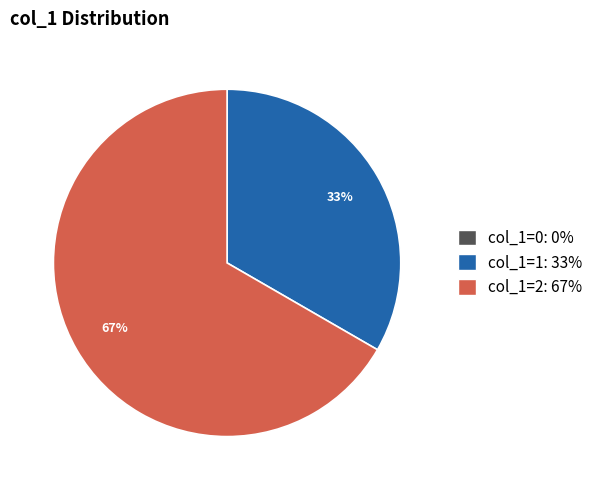

To the nearest percent, what is the difference between the largest and smallest slice percentages?

67%